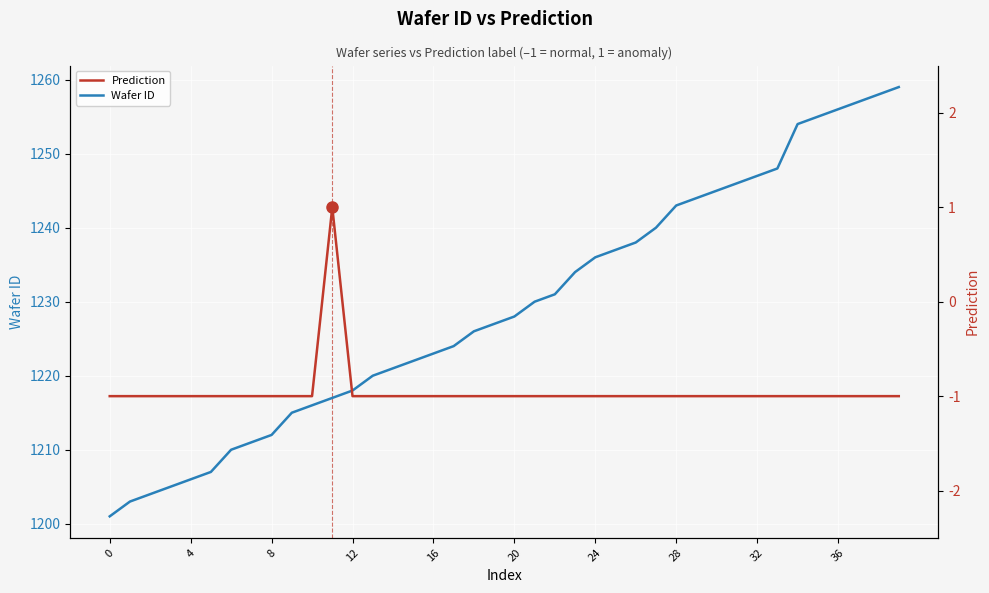

How many data points in Prediction are above -1?

1